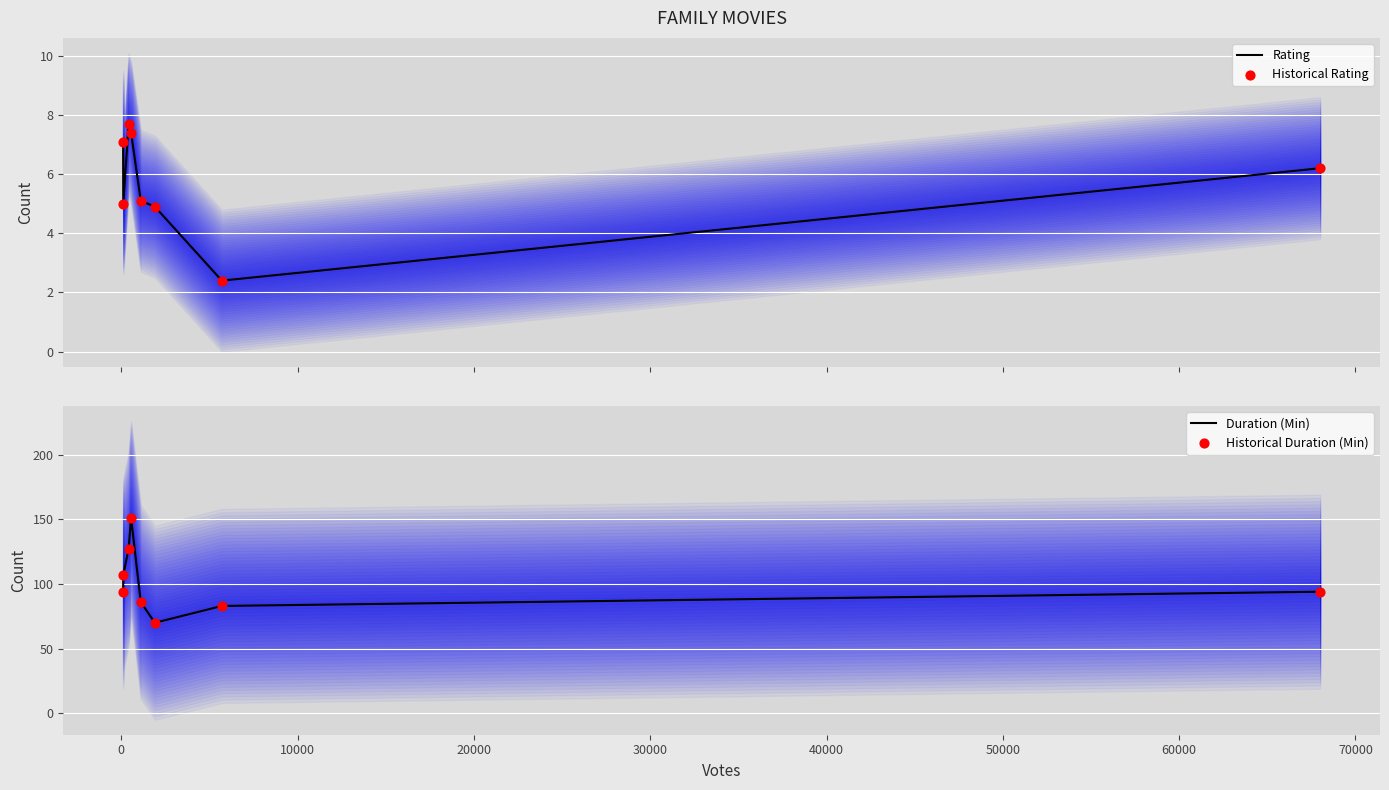

Which series reaches the minimum Y coordinate?

Rating